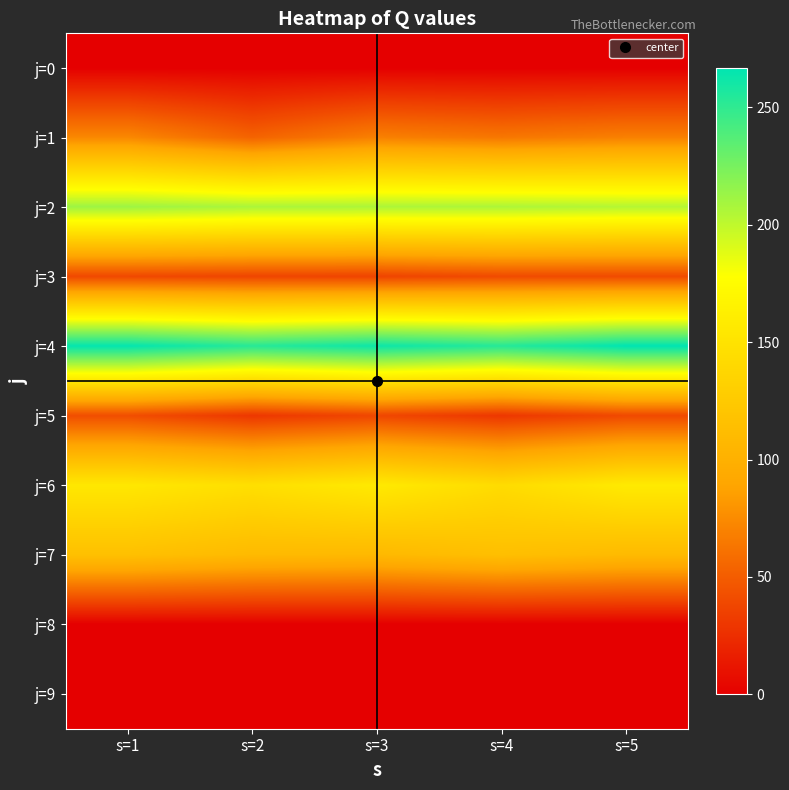

Which category has the lowest value across all series?

s=1